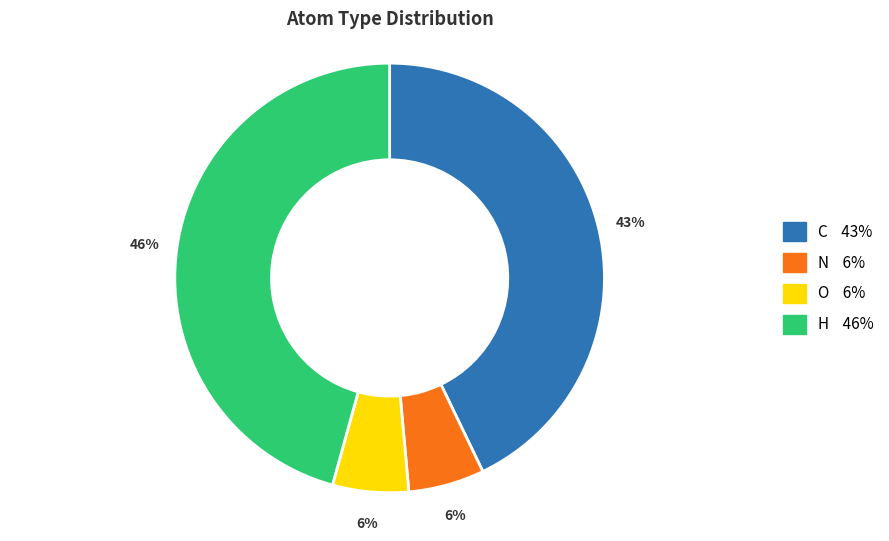

Does any single category account for the majority?

No